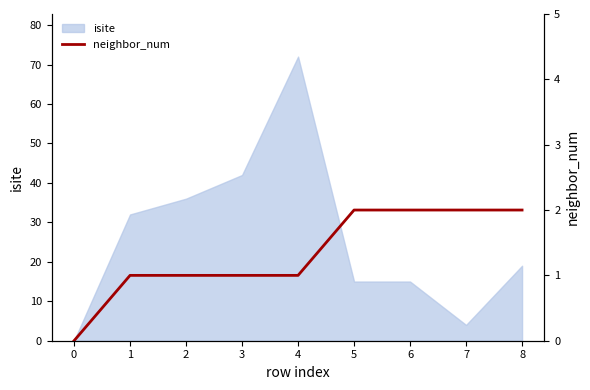

Between 4 and 0, which is larger?

4